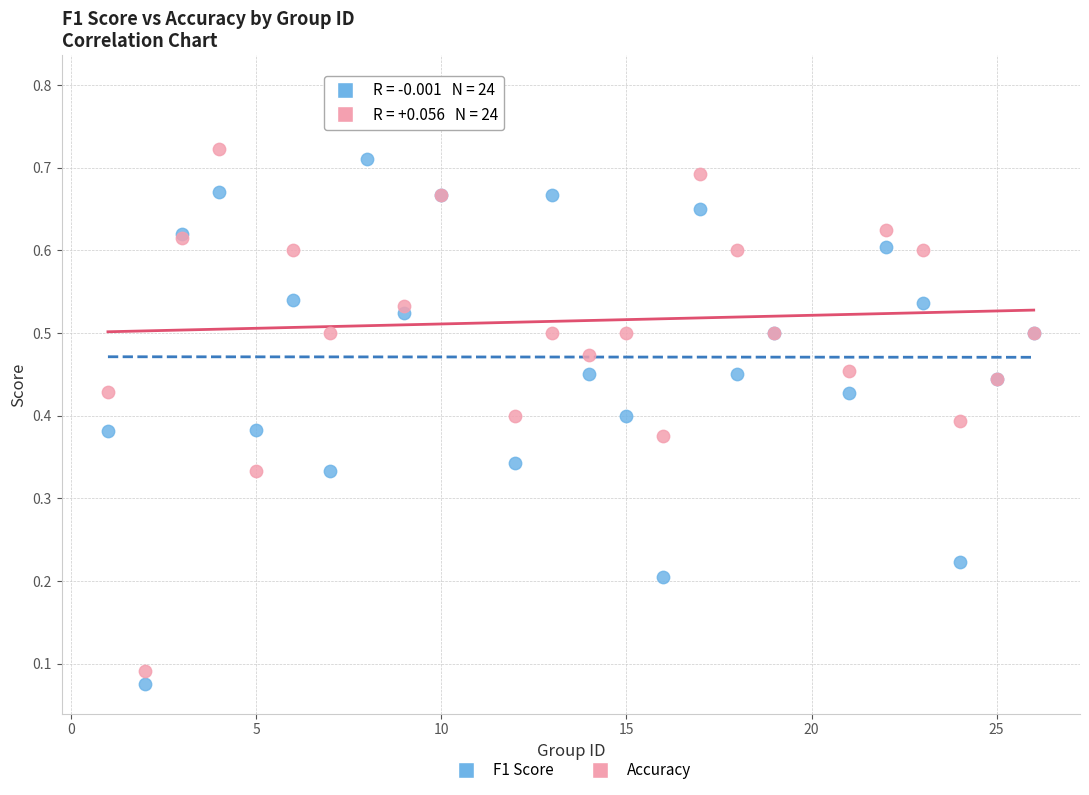

Which series has the widest spread of Y values?

Accuracy